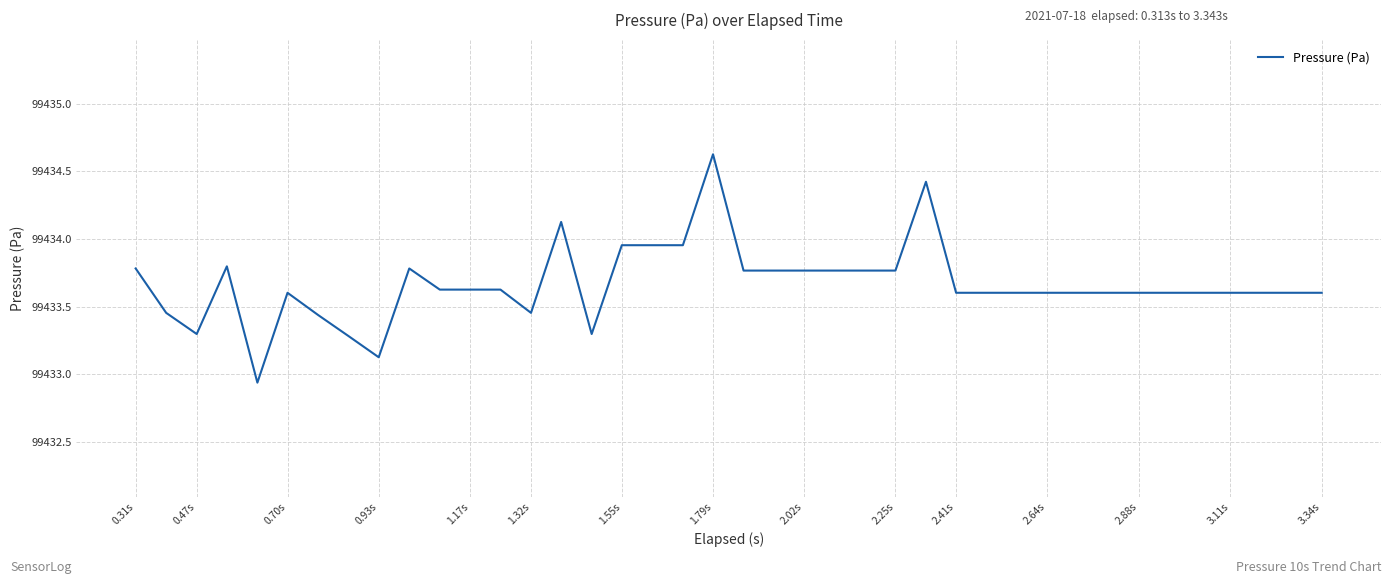

What is the difference between the maximum and minimum values?

1.7